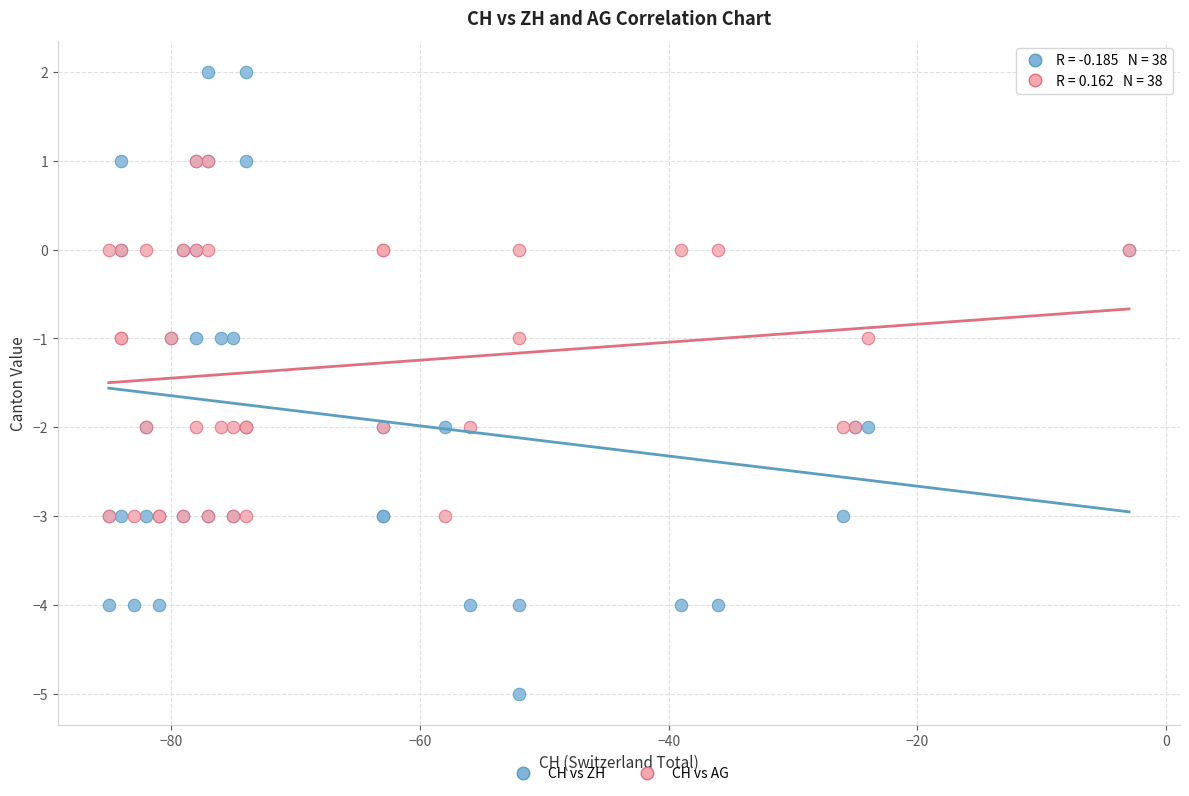

Which series reaches the minimum Y coordinate?

CH vs ZH